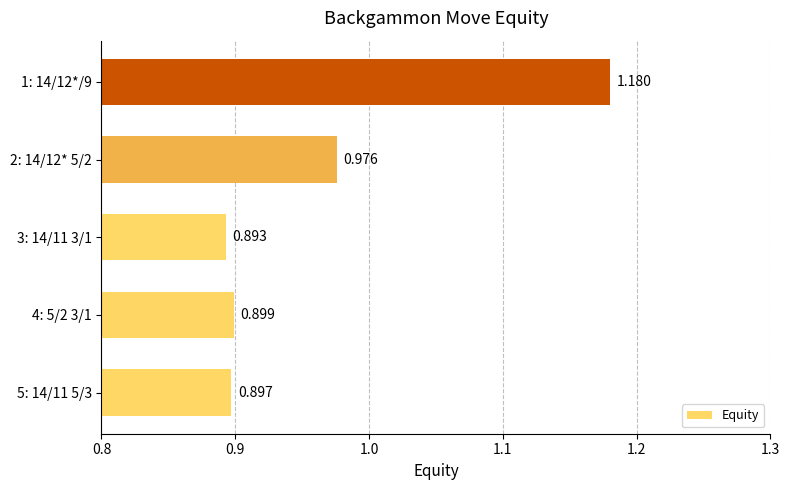

Which label corresponds to the smallest value in the chart?

3: 14/11 3/1